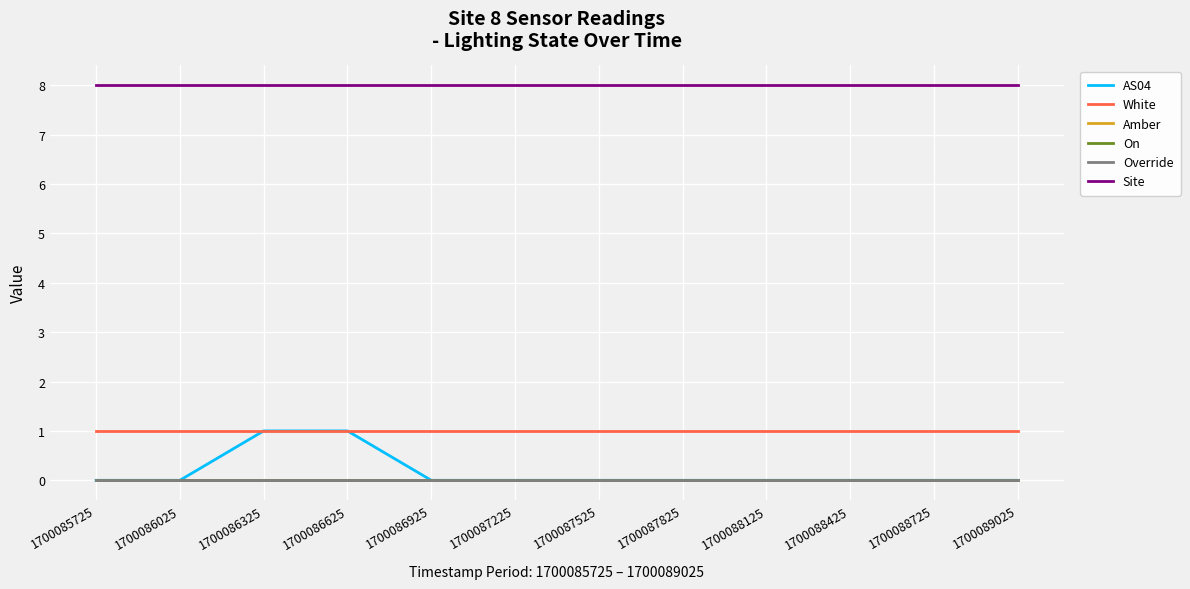

At which category is the sum across all series the highest?

1700086325